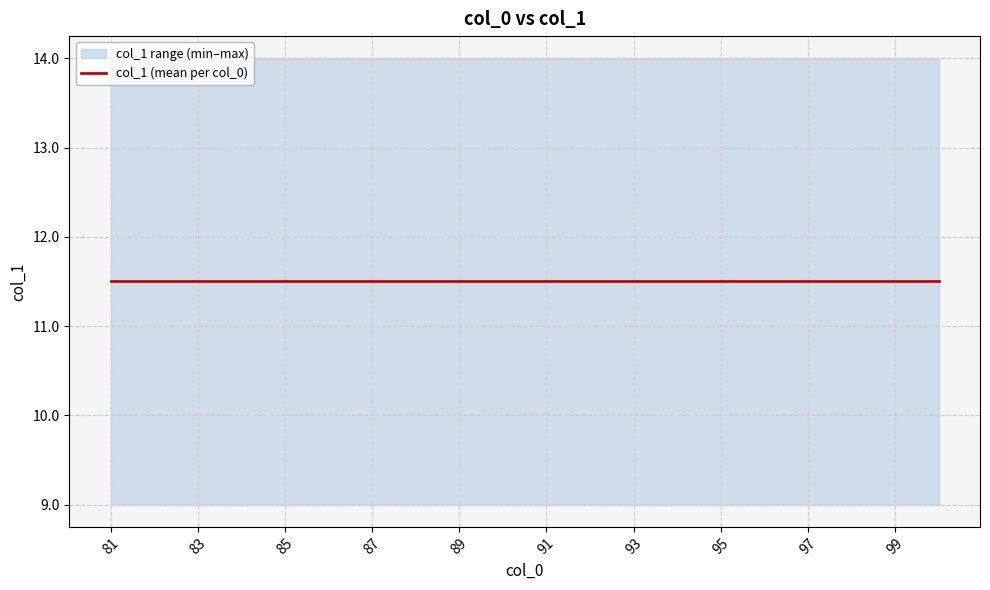

Reading right to left, list all the values displayed in this chart.

10	9	14	13	12	11	10	9	14	13	12	11	10	9	14	13	12	11	10	9